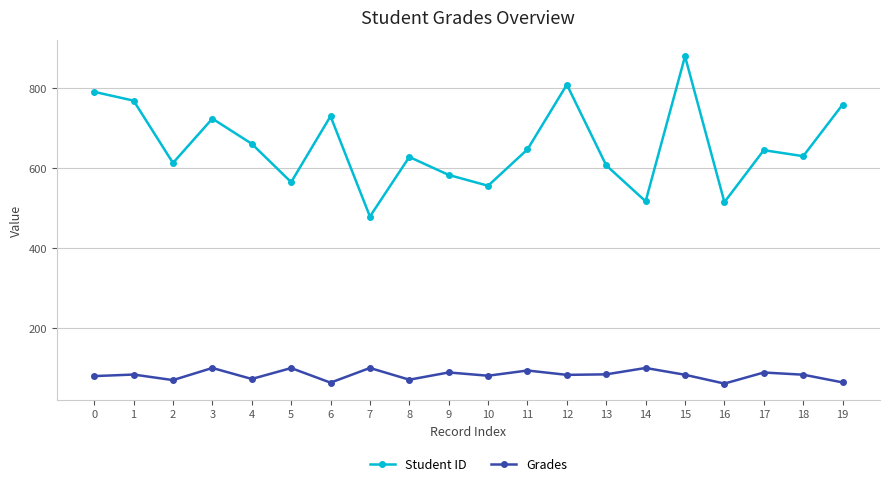

What is the lowest value of the Grades series?

60.9